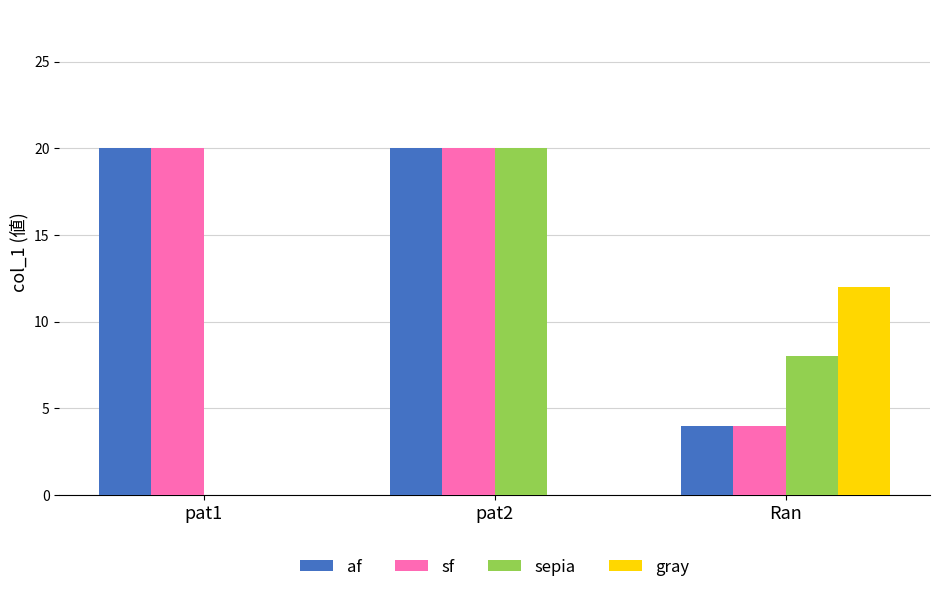

The af series shows 28 at pat1. True or false?

False